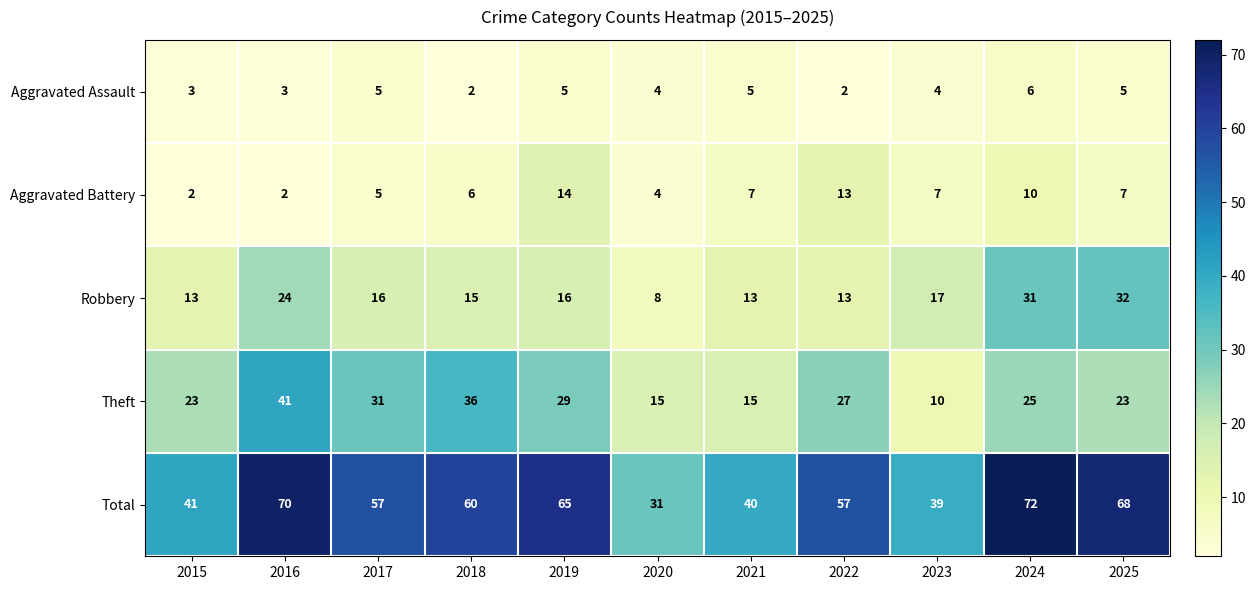

How many distinct data groups are displayed?

5